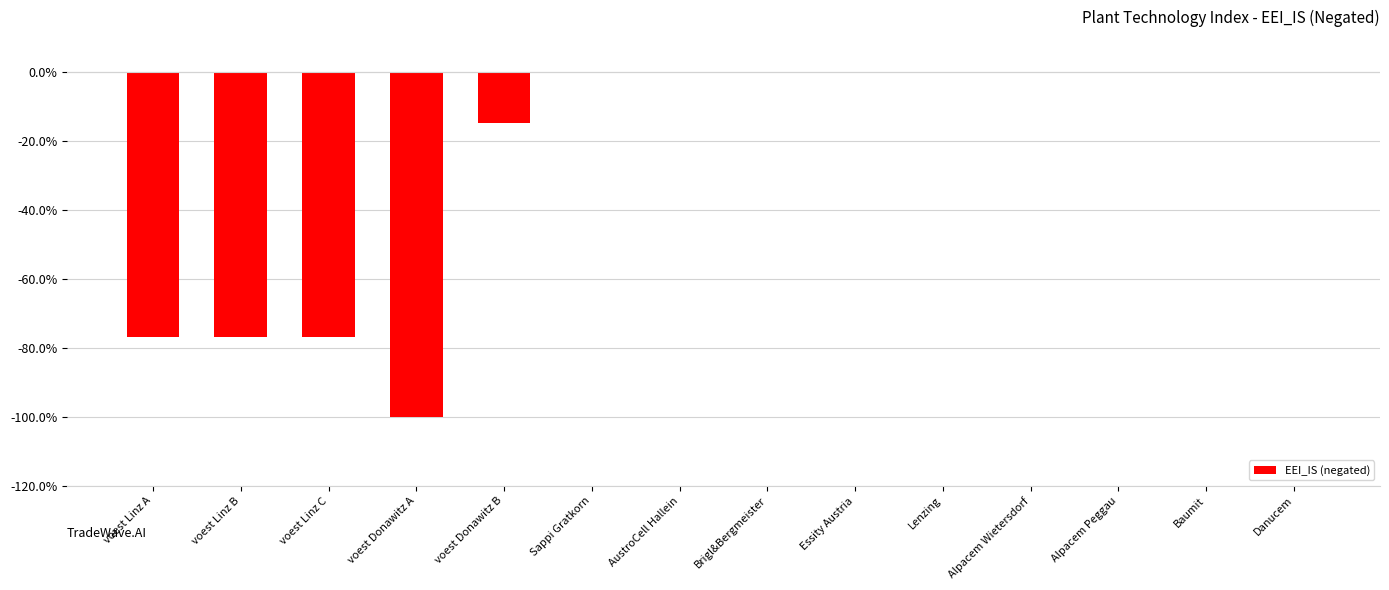

At which category does the chart reach its peak across all series?

Sappi Gratkorn